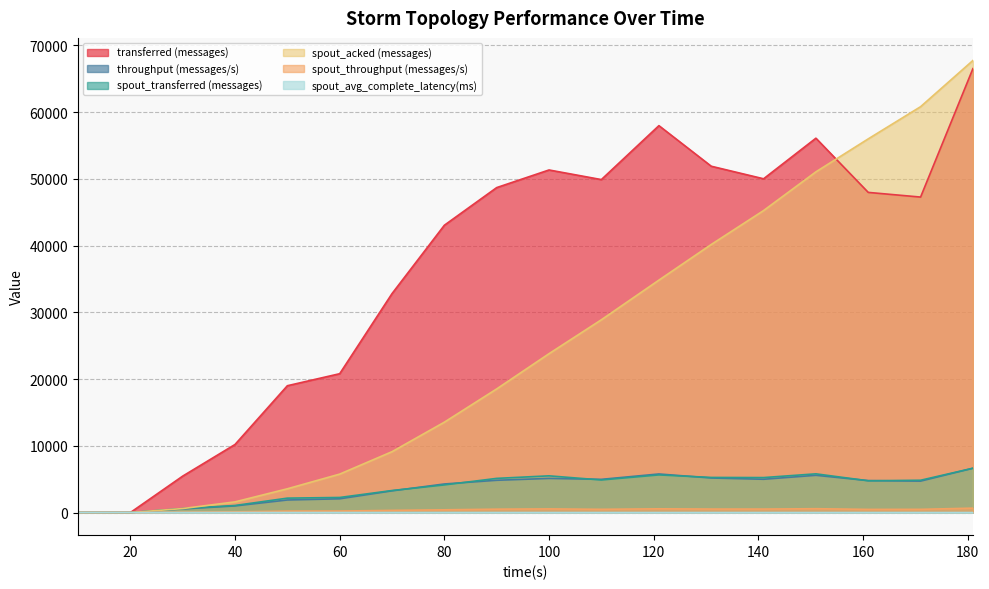

At which category does spout_throughput (messages/s) reach its first local valley?

110